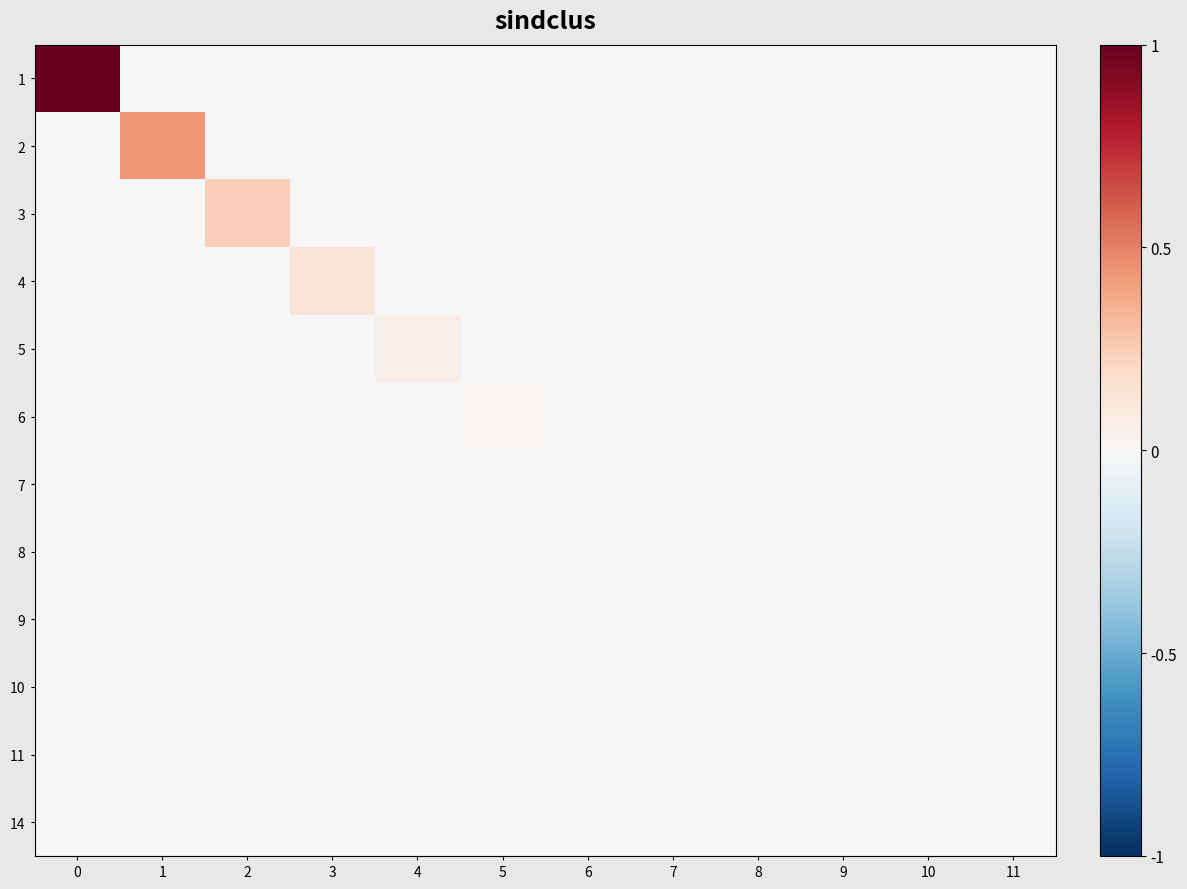

Reading left to right, what are all the values shown in this chart?

1: 0=1.0	1=0.0	2=0.0	3=0.0	4=0.0	5=0.0	6=0.0	7=0.0	8=0.0	9=0.0	10=0.0	11=0.0
2: 0=0.0	1=0.4	2=0.0	3=0.0	4=0.0	5=0.0	6=0.0	7=0.0	8=0.0	9=0.0	10=0.0	11=0.0
3: 0=0.0	1=0.0	2=0.2	3=0.0	4=0.0	5=0.0	6=0.0	7=0.0	8=0.0	9=0.0	10=0.0	11=0.0
4: 0=0.0	1=0.0	2=0.0	3=0.1	4=0.0	5=0.0	6=0.0	7=0.0	8=0.0	9=0.0	10=0.0	11=0.0
5: 0=0.0	1=0.0	2=0.0	3=0.0	4=0.1	5=0.0	6=0.0	7=0.0	8=0.0	9=0.0	10=0.0	11=0.0
6: 0=0.0	1=0.0	2=0.0	3=0.0	4=0.0	5=0.0	6=0.0	7=0.0	8=0.0	9=0.0	10=0.0	11=0.0
7: 0=0.0	1=0.0	2=0.0	3=0.0	4=0.0	5=0.0	6=0.0	7=0.0	8=0.0	9=0.0	10=0.0	11=0.0
8: 0=0.0	1=0.0	2=0.0	3=0.0	4=0.0	5=0.0	6=0.0	7=0.0	8=0.0	9=0.0	10=0.0	11=0.0
9: 0=0.0	1=0.0	2=0.0	3=0.0	4=0.0	5=0.0	6=0.0	7=0.0	8=0.0	9=0.0	10=0.0	11=0.0
10: 0=0.0	1=0.0	2=0.0	3=0.0	4=0.0	5=0.0	6=0.0	7=0.0	8=0.0	9=0.0	10=0.0	11=0.0
11: 0=0.0	1=0.0	2=0.0	3=0.0	4=0.0	5=0.0	6=0.0	7=0.0	8=0.0	9=0.0	10=0.0	11=0.0
14: 0=0.0	1=0.0	2=0.0	3=0.0	4=0.0	5=0.0	6=0.0	7=0.0	8=0.0	9=0.0	10=0.0	11=0.0